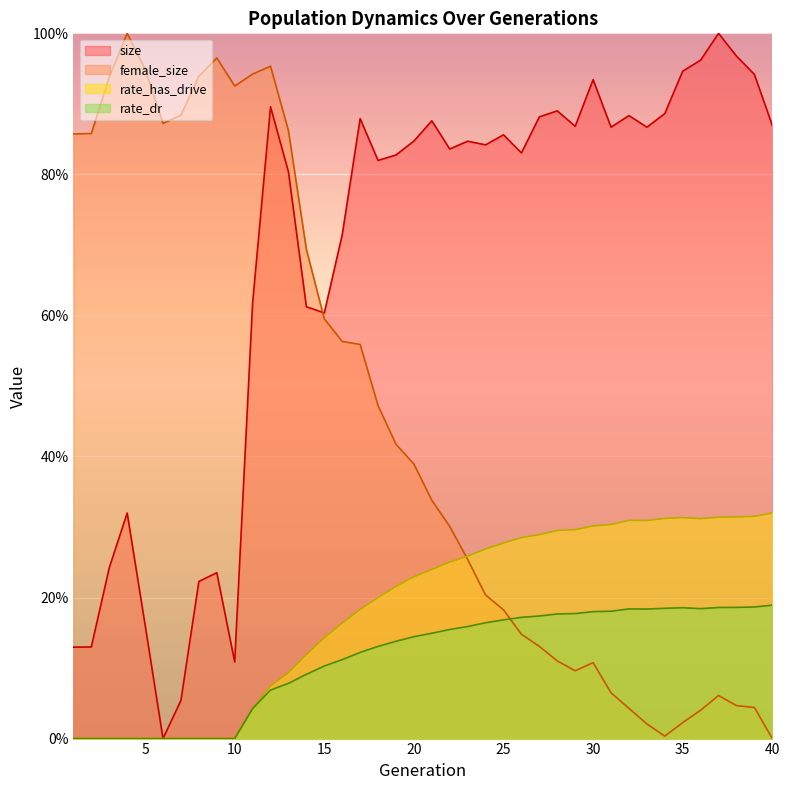

At which label is size closest to 0?

6